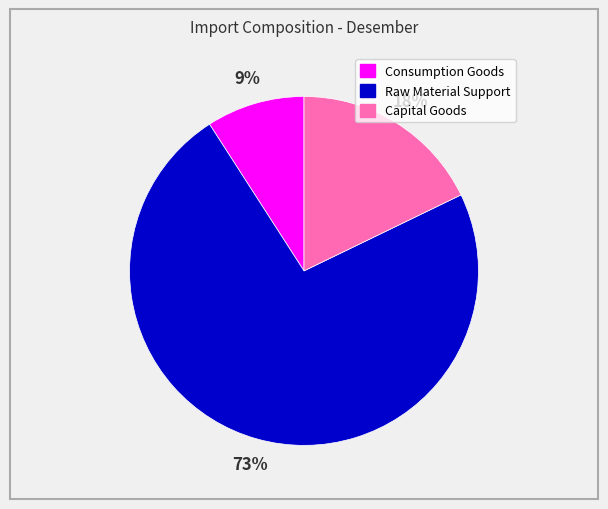

To the nearest percent, what is the difference between the Raw Material Support and Consumption Goods slice percentages?

64%